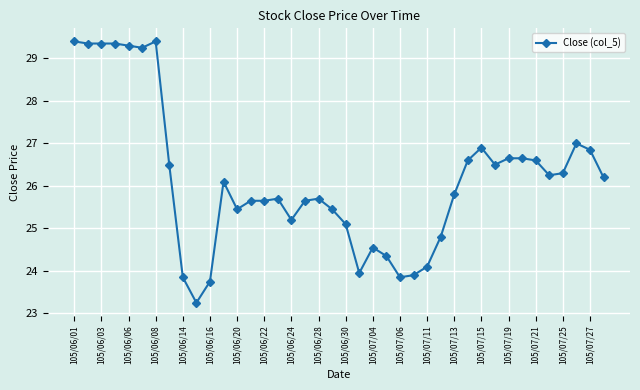

True or false: the data has more than 2 interior local peaks.

True